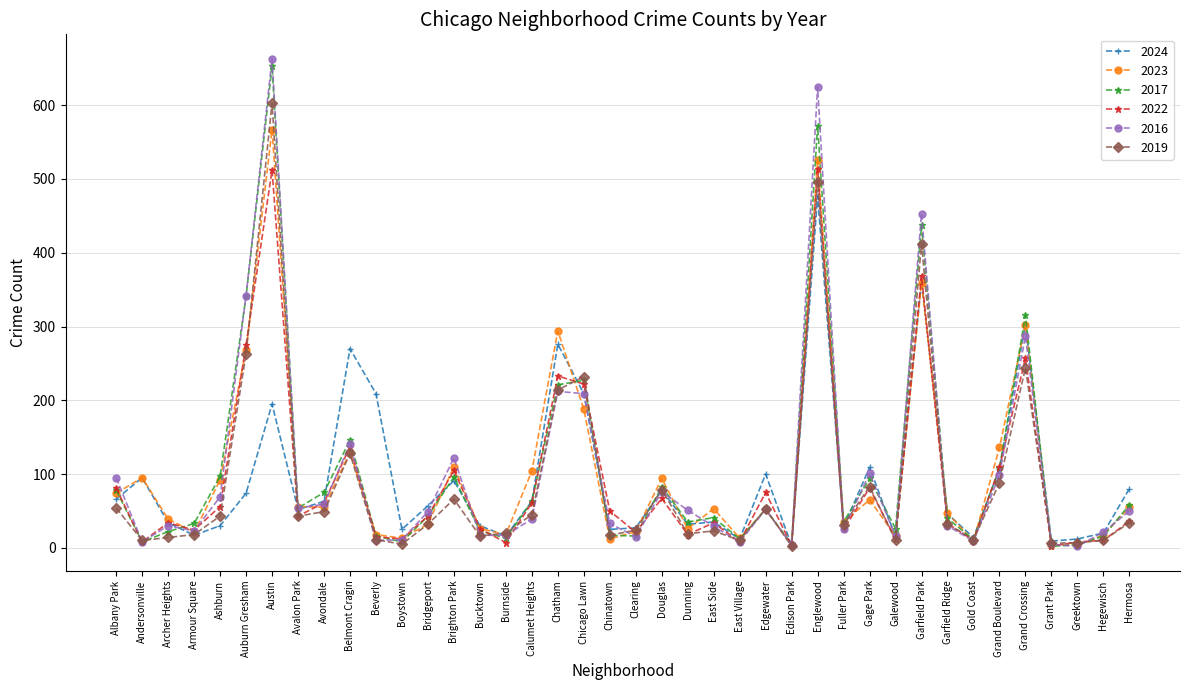

What is the label of the 40th point from the left?

Hermosa